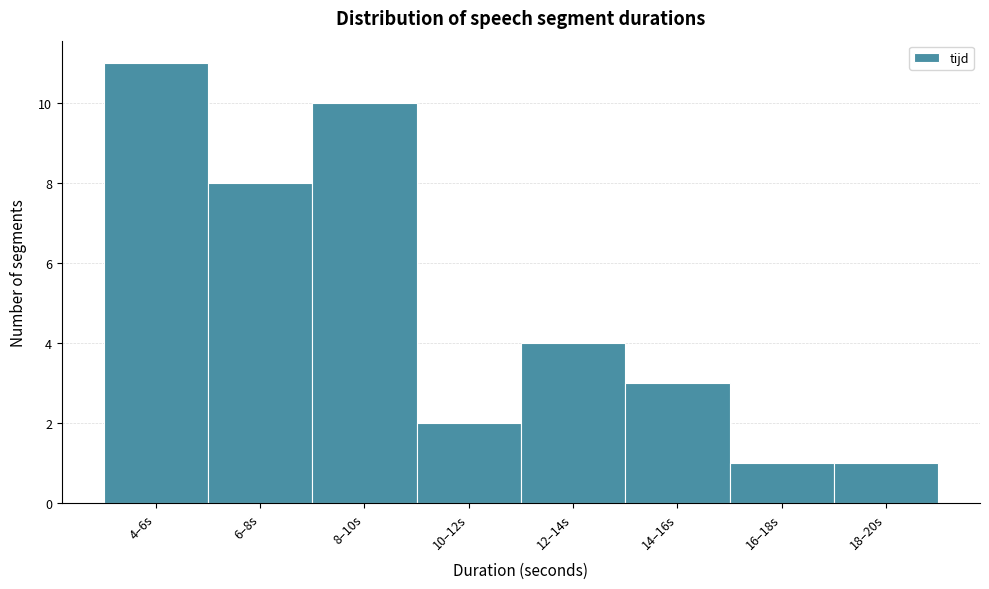

Reading left to right, what are all the values shown in this chart?

4–6s=11	6–8s=8	8–10s=10	10–12s=2	12–14s=4	14–16s=3	16–18s=1	18–20s=1